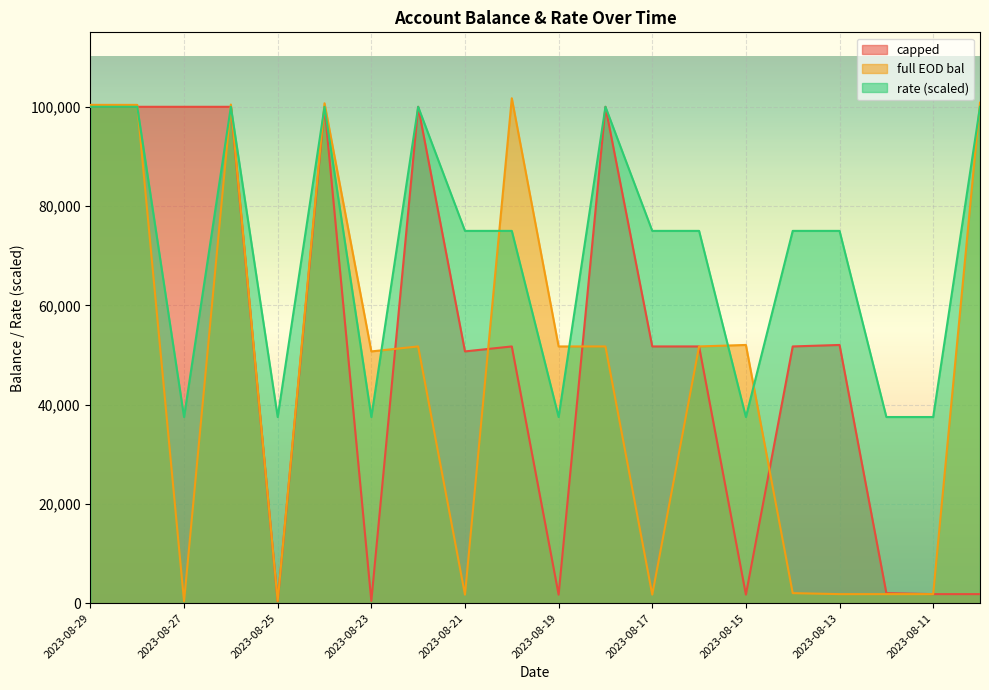

List the series in order of their overall mean, lowest first.

full EOD bal, capped, rate (scaled)